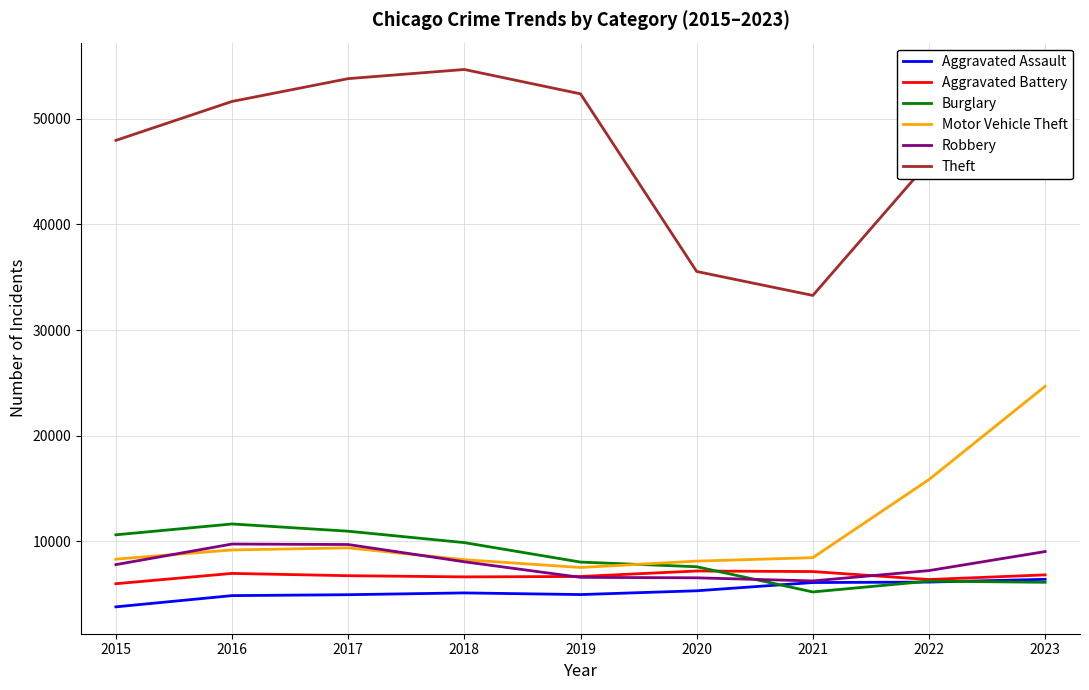

How many times do Aggravated Battery and Robbery cross each other?

2